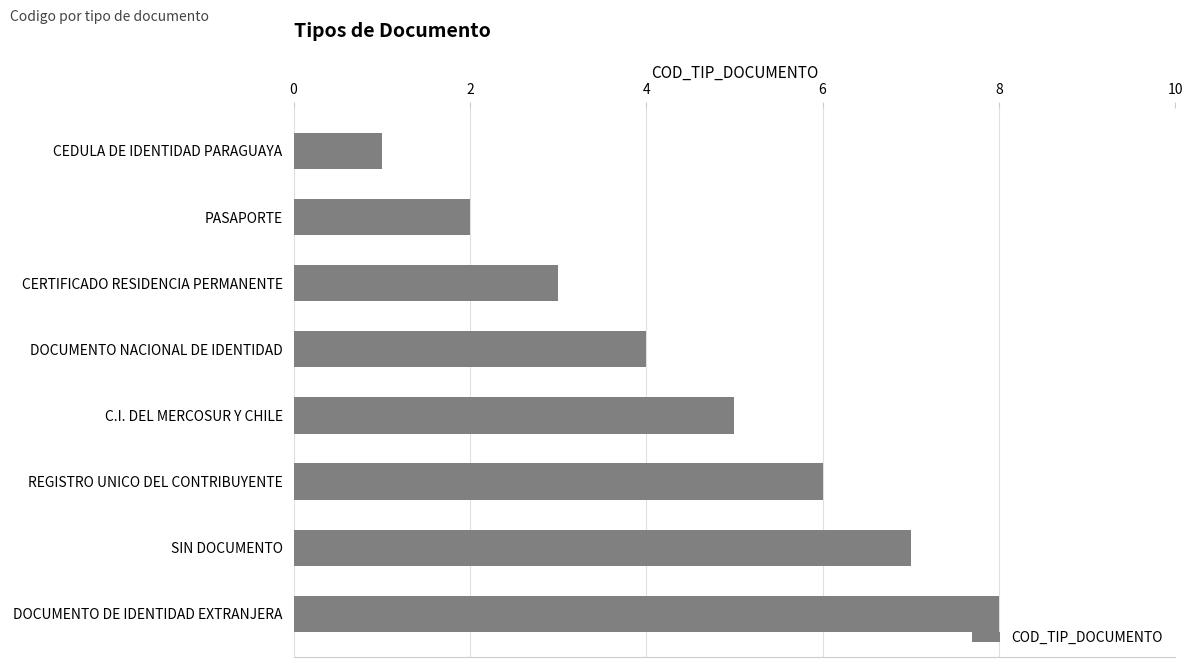

What is the sum of all values?

36